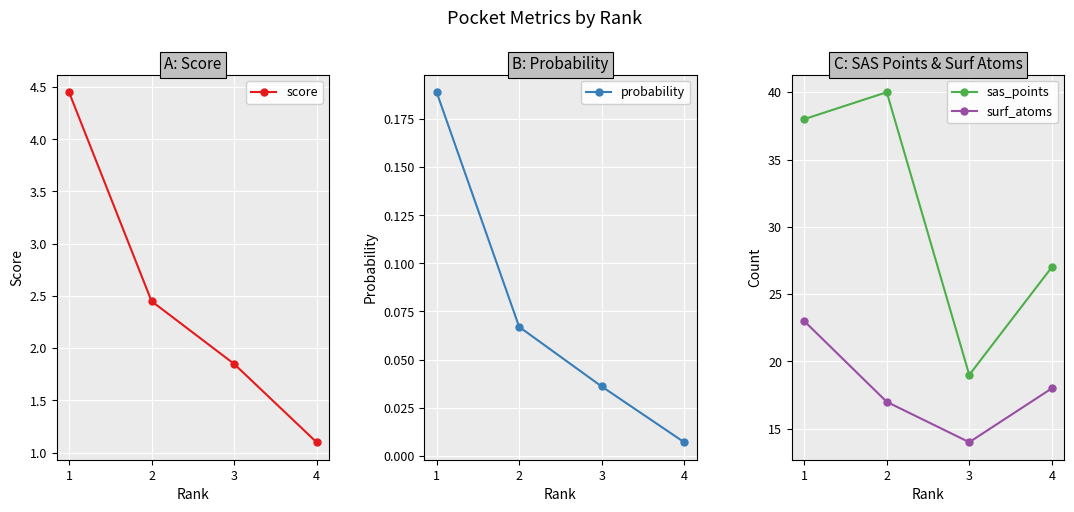

Which category has the lowest value across all series?

4